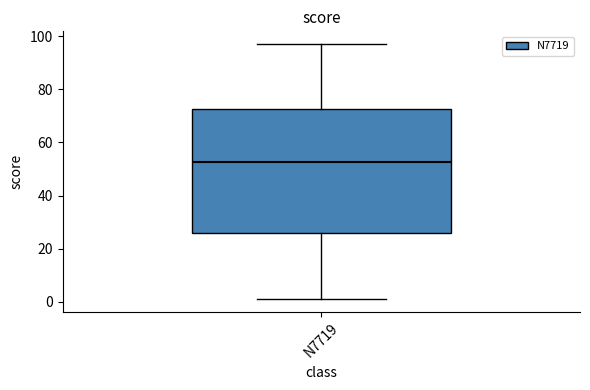

Read this box plot against the y-axis: the position of the median line, the range covered by the box, and the ends of both whiskers. The values are not printed on the chart, so give them approximately, as read against the axis.

median 52, box 26 to 72, whiskers 2 to 98